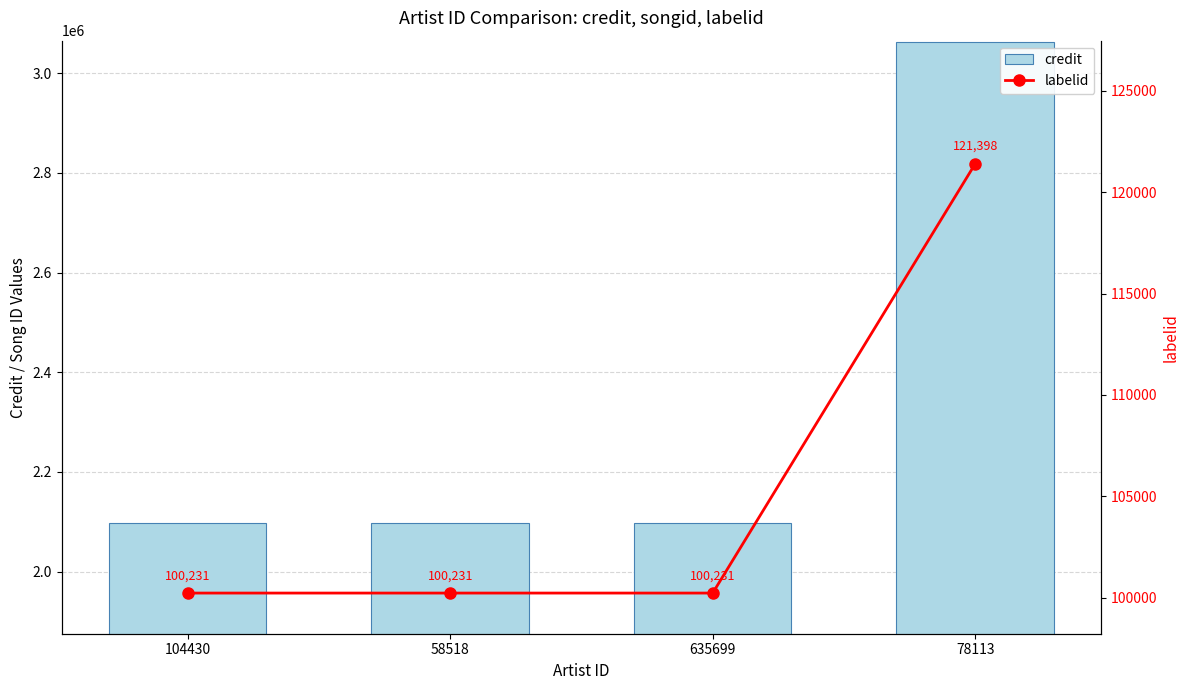

Rank the categories by credit value from highest to lowest.

78113, 635699, 104430, 58518